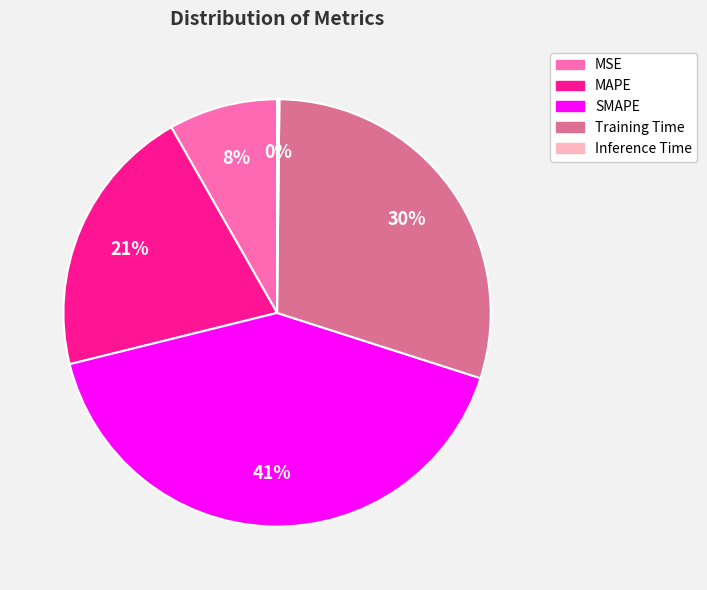

What percentage is the MAPE slice, to the nearest percent?

21%